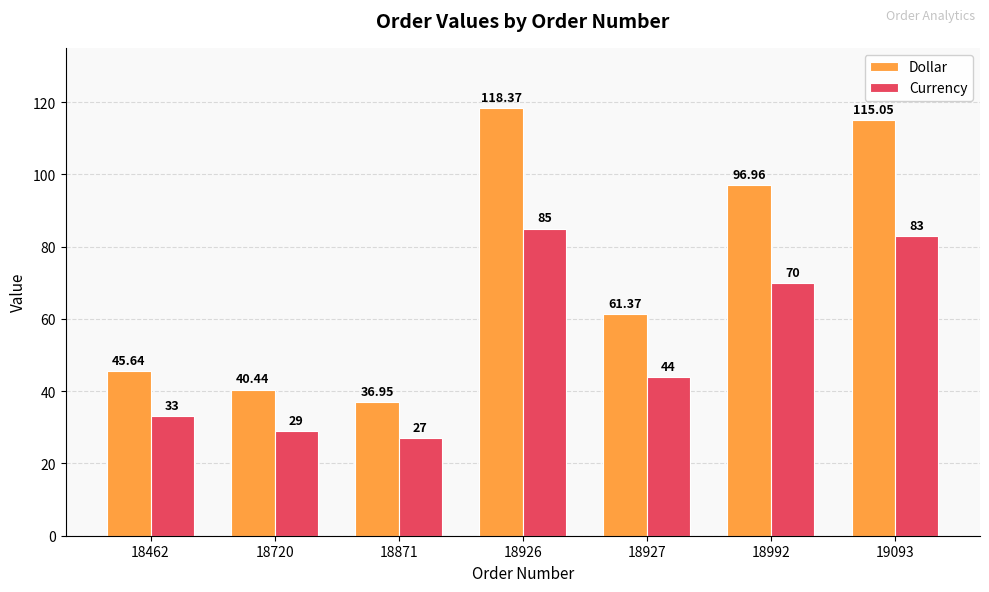

How many groups of bars are there?

7